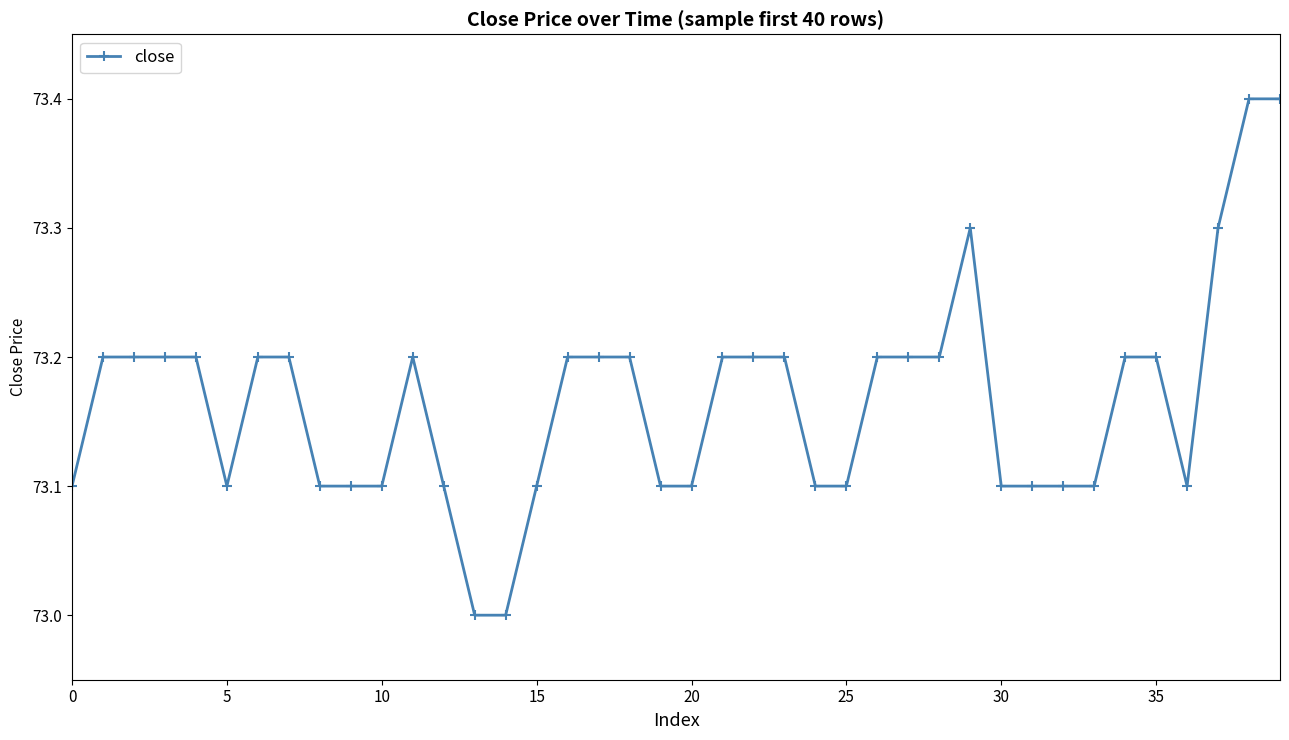

How many categories are shown in the chart?

40